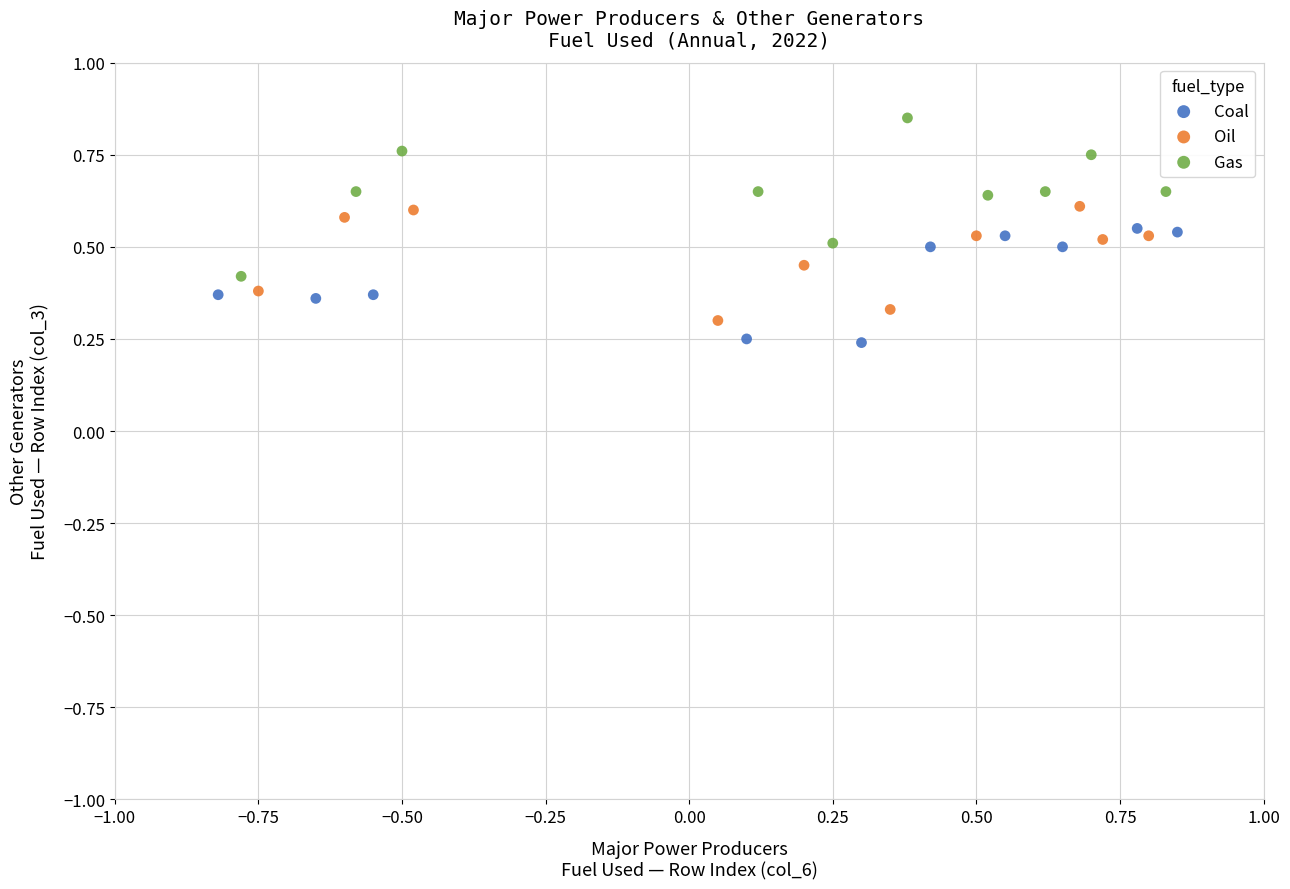

Which series reaches the maximum Y coordinate?

Gas